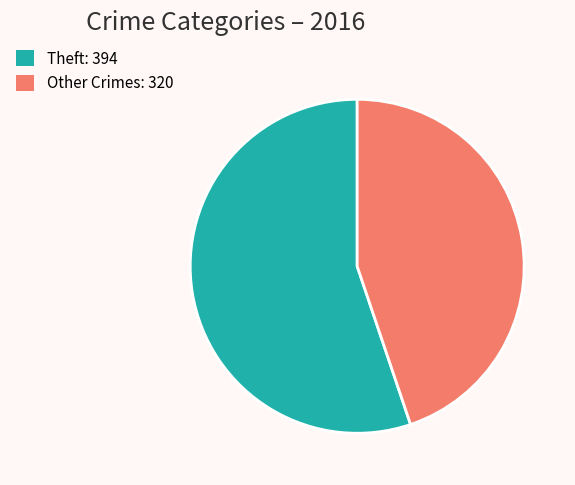

Which slice is the smallest?

Other Crimes: 320